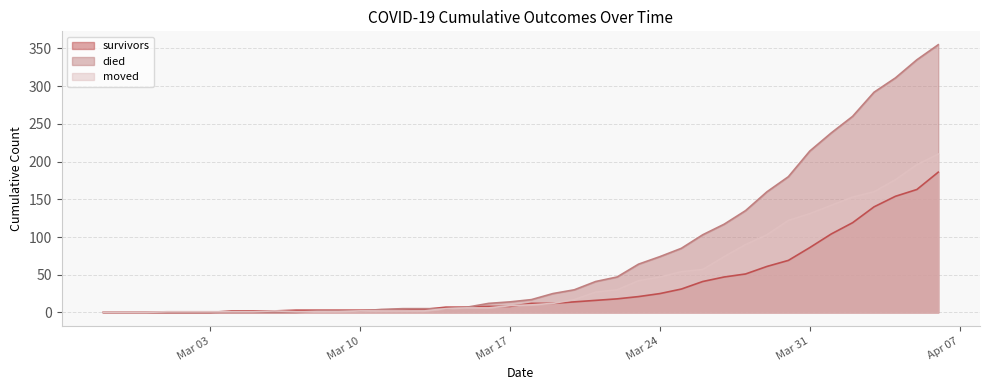

How many lines are shown in the chart?

3